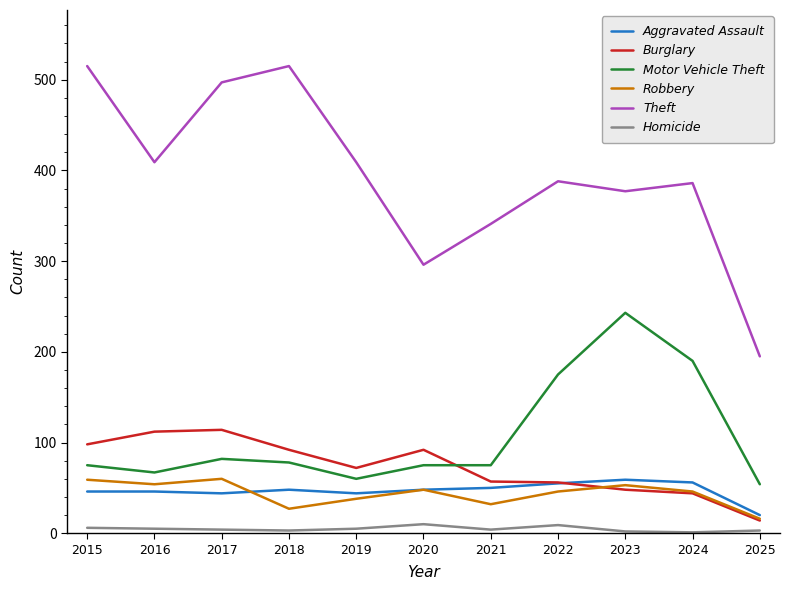

Which series changed the most between 2016 and 2017?

Theft